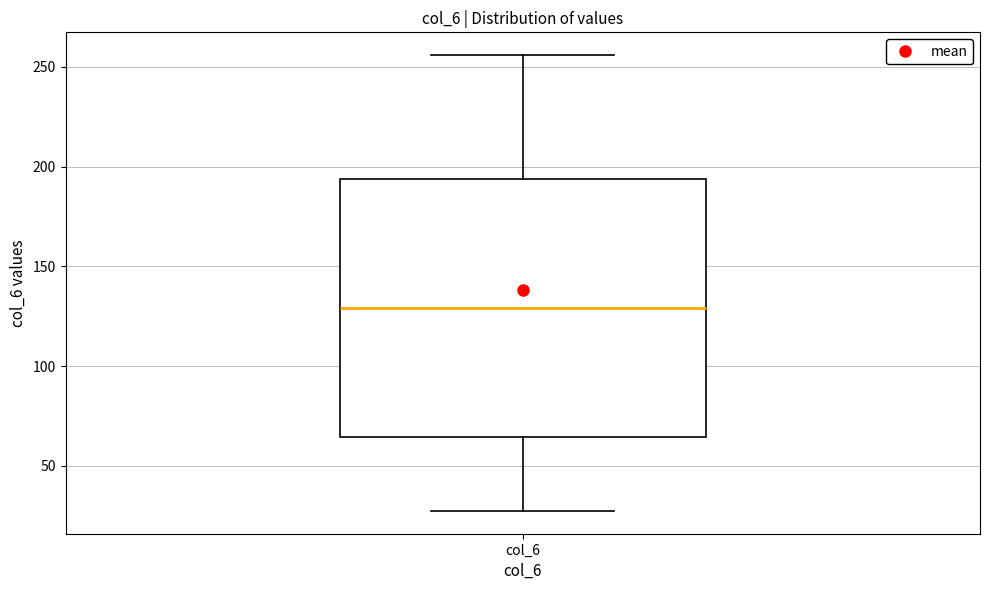

Where does the upper whisker of the box for col_6 end on the y-axis? The values are not printed on the chart, so give them approximately, as read against the axis.

255